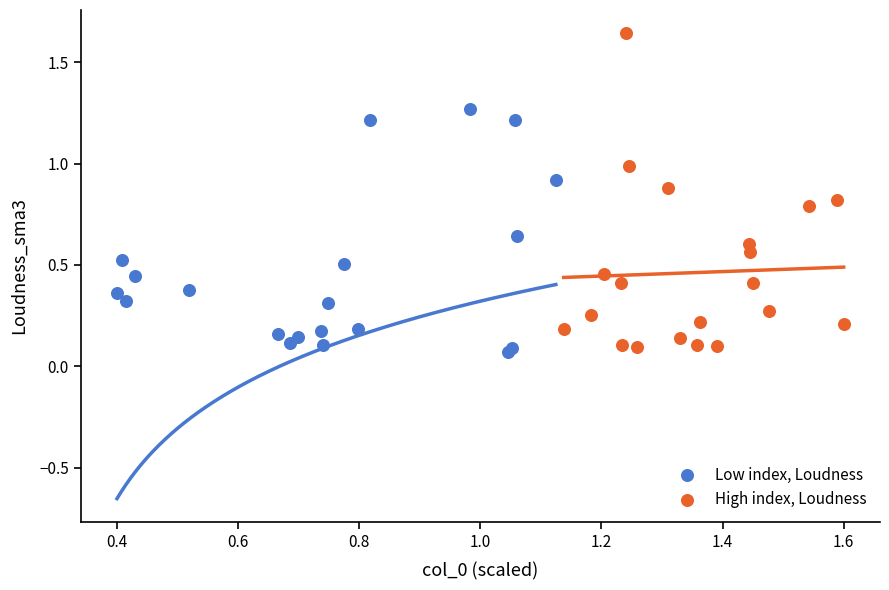

Which series has the largest Y range (max minus min)?

High index, Loudness